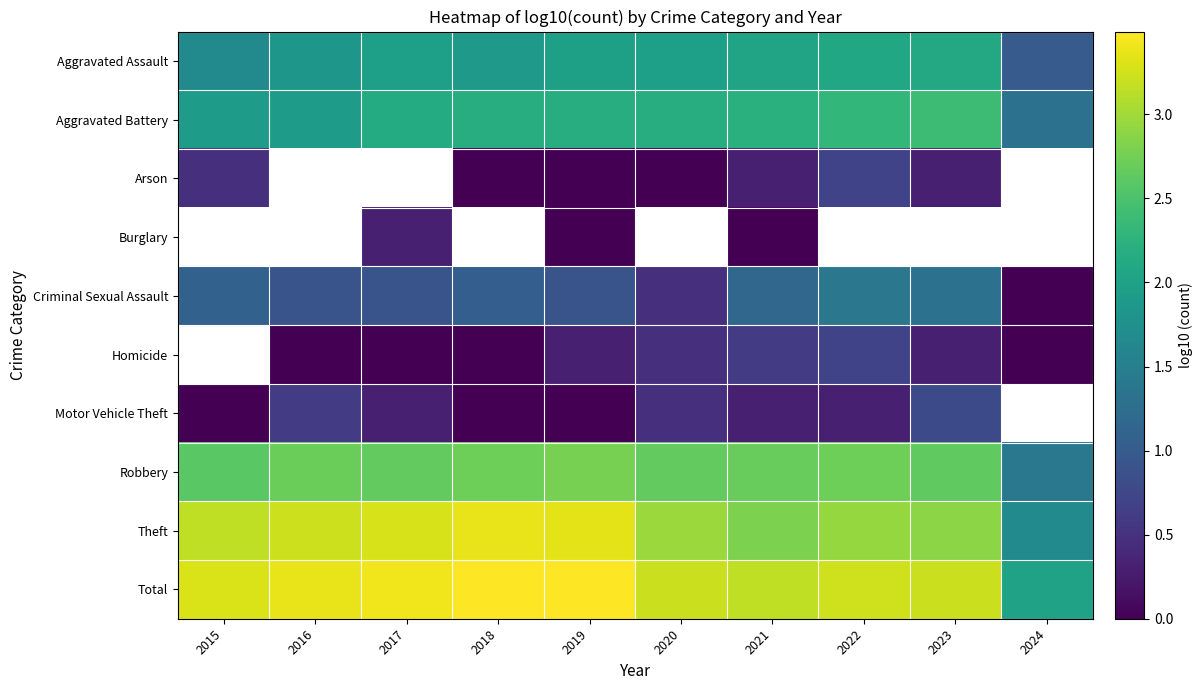

The Criminal Sexual Assault series shows 1.5 at 2015. True or false?

False